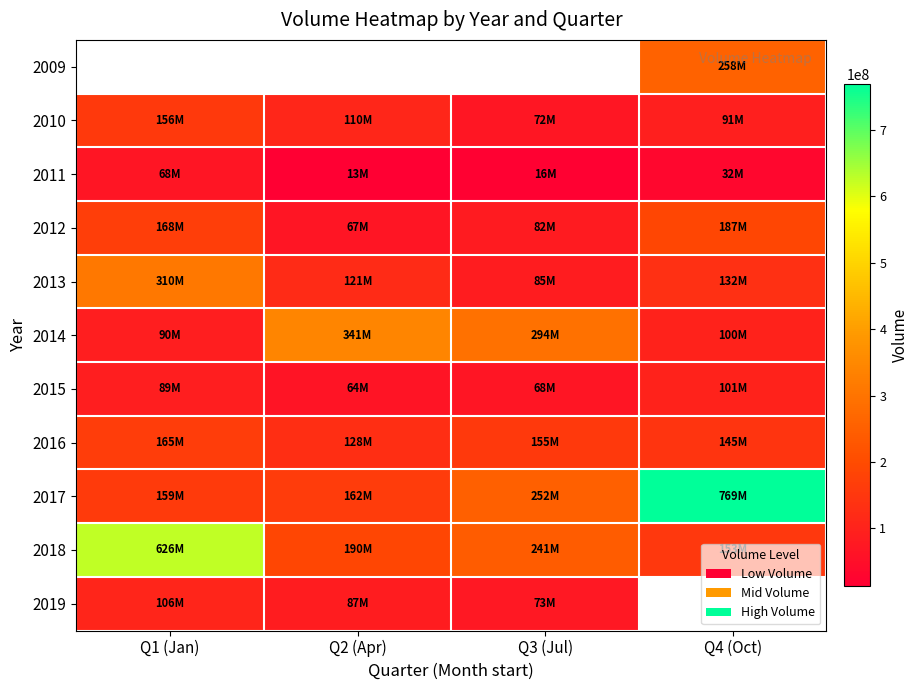

Which series has the largest total across all categories?

2017